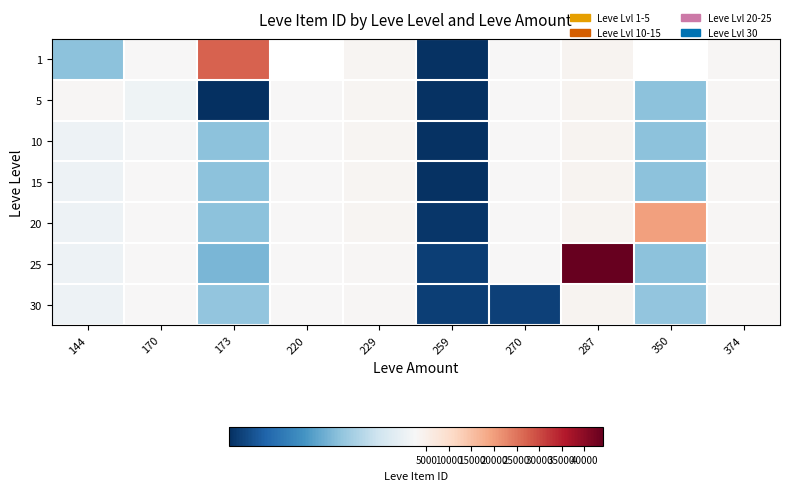

The 30 series shows 3869.0 at 259. True or false?

False